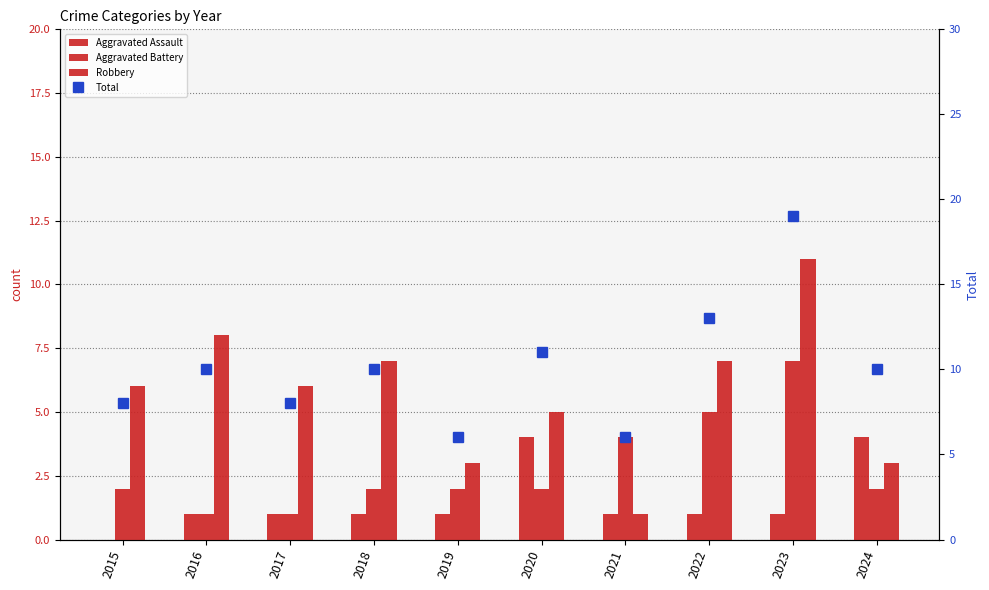

What is the spread (max minus min) of values at 2020?

9